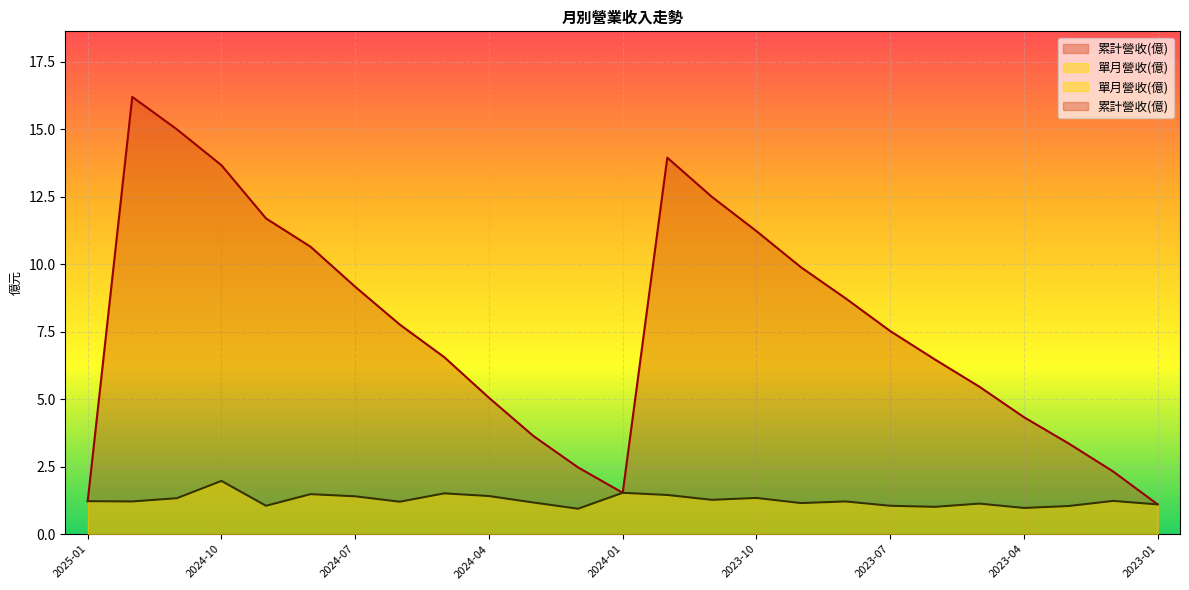

Rank the series by their maximum value, from highest to lowest.

累計營收(億), 單月營收(億)